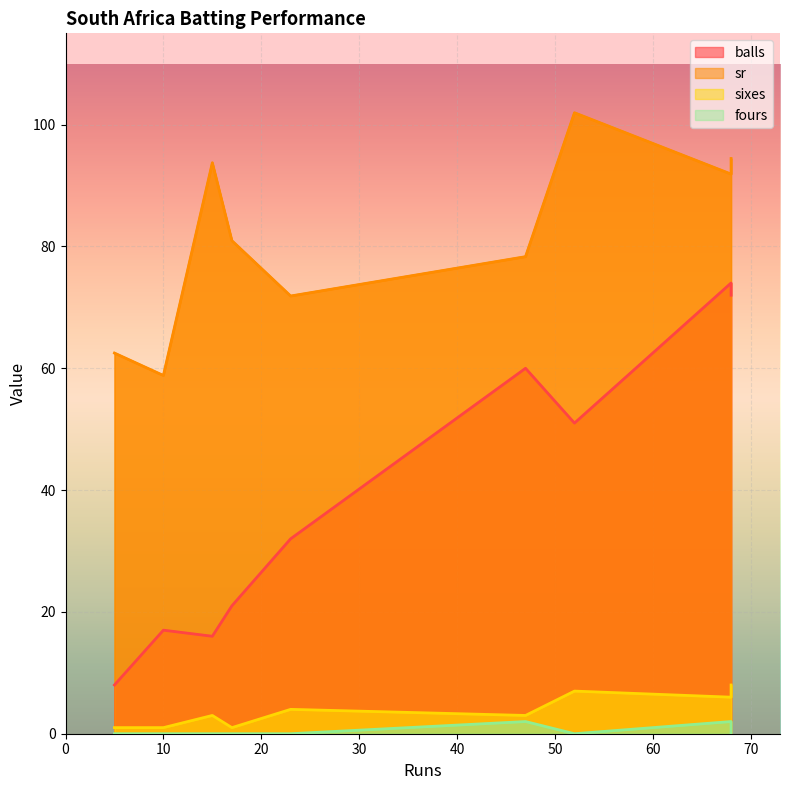

Rank the series at 68 from highest to lowest value.

sr, balls, sixes, fours